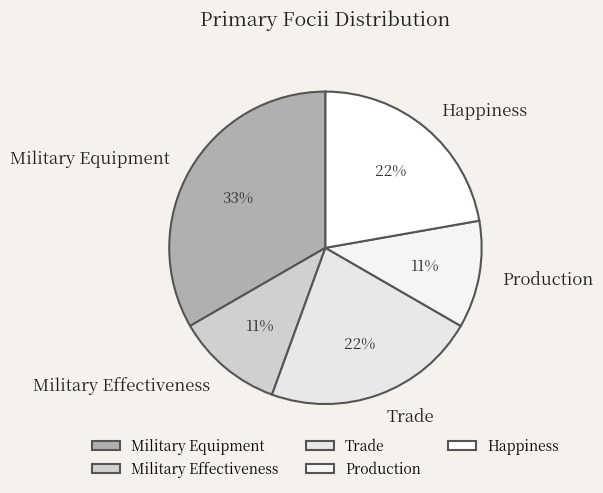

How many segments does this pie chart have?

5